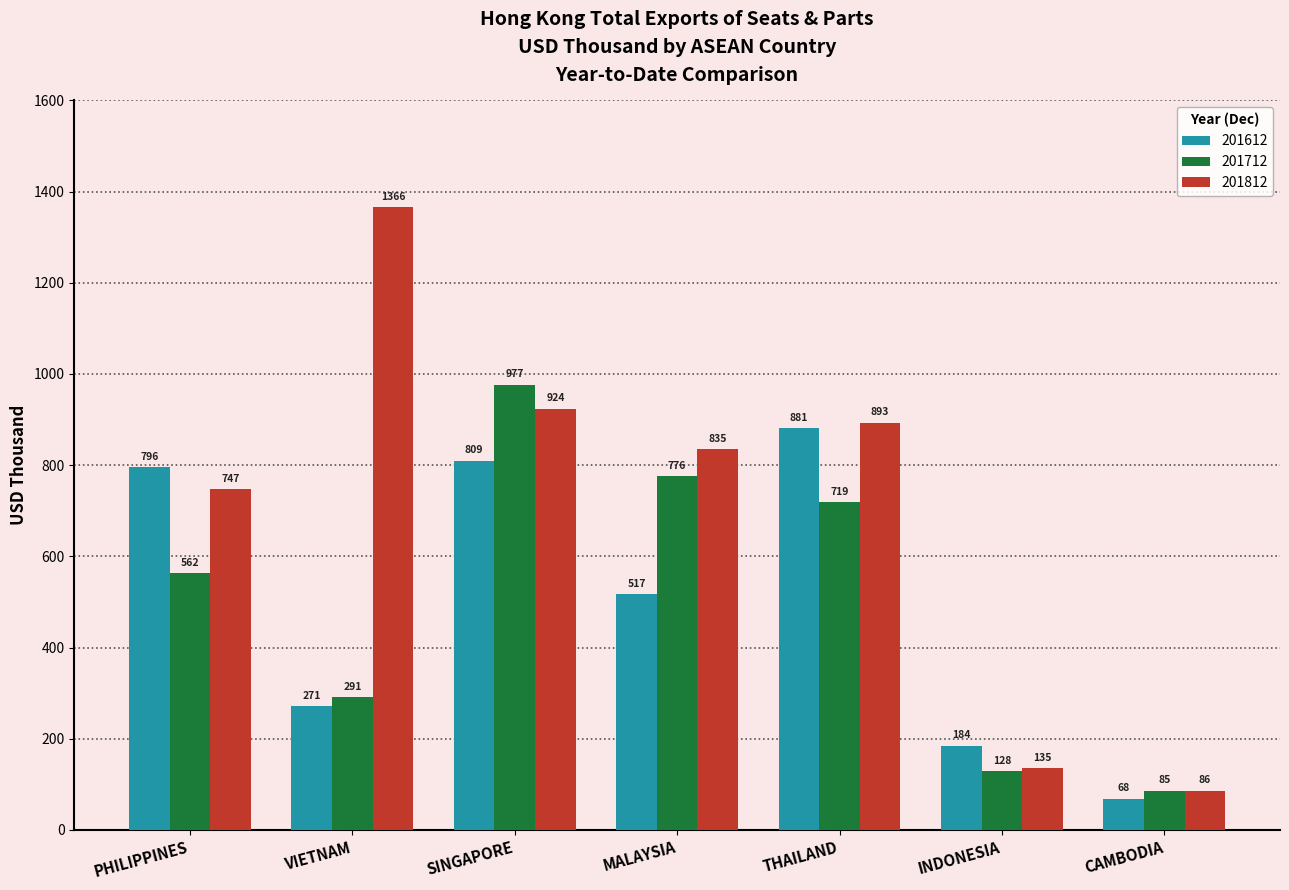

How many values in the 201812 series are below 835?

3